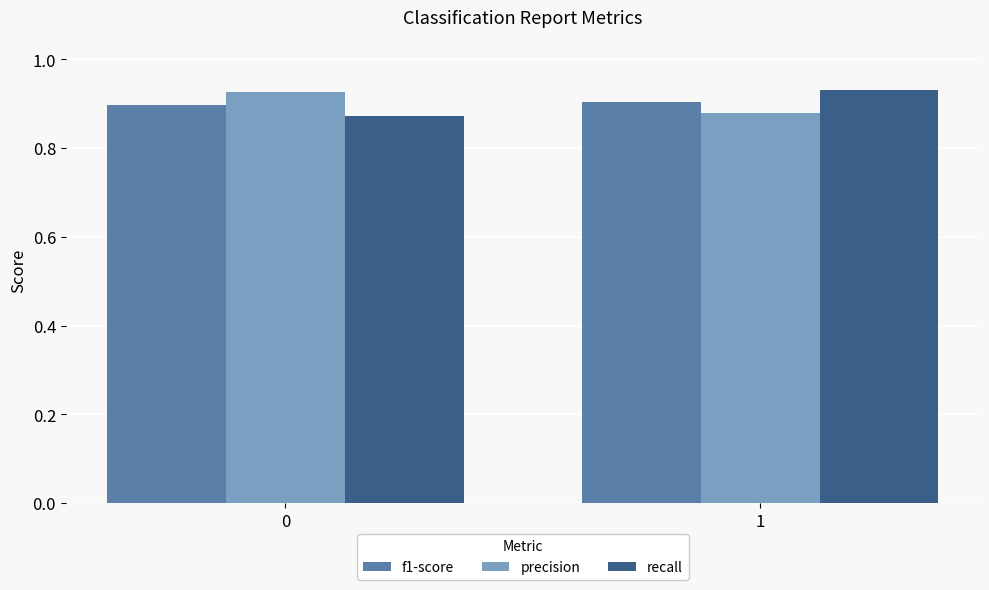

What is the total value across all series at 1?

2.7